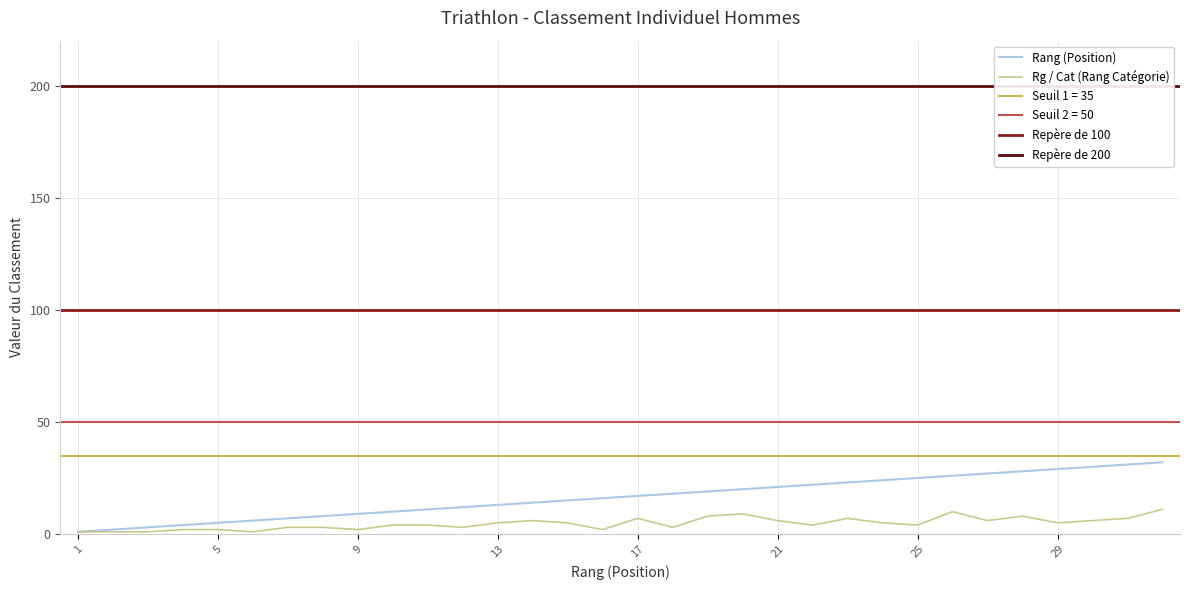

The value of Rang (Position) at 14 is 19. True or false?

False